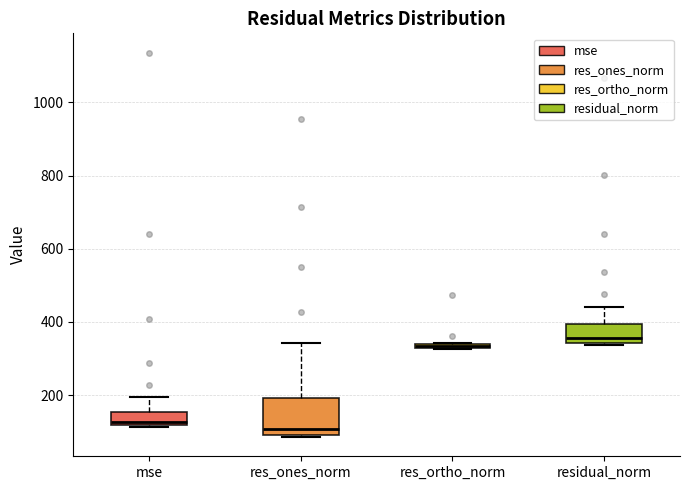

Comparing the boxes themselves (not the whiskers), which one is the tallest?

res_ones_norm